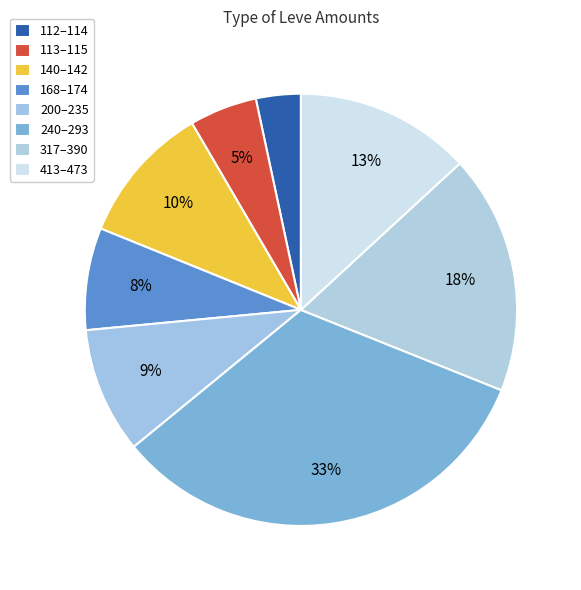

Count the number of slices in the pie.

8